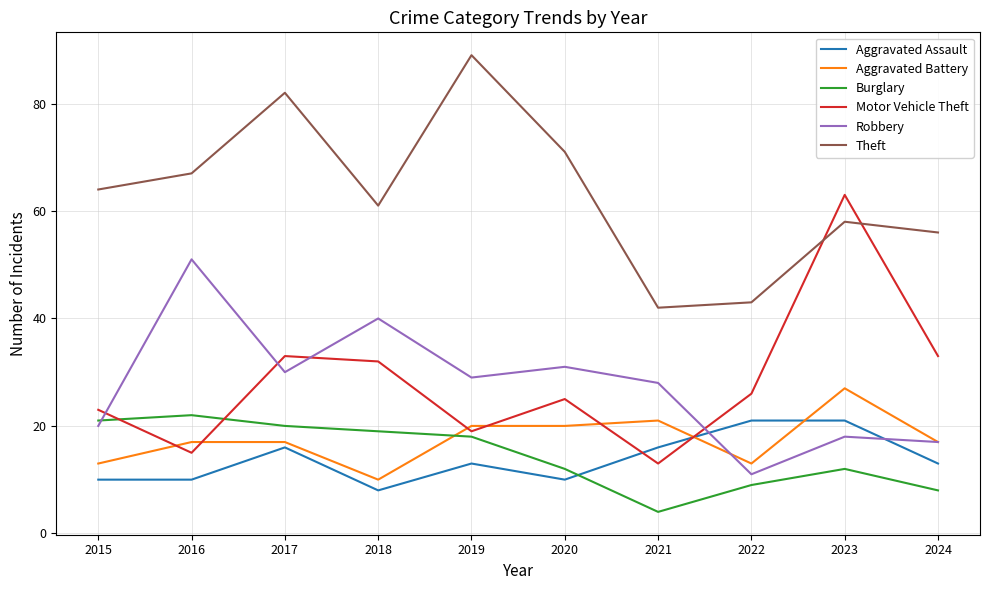

Which label corresponds to the largest value in the chart?

2019